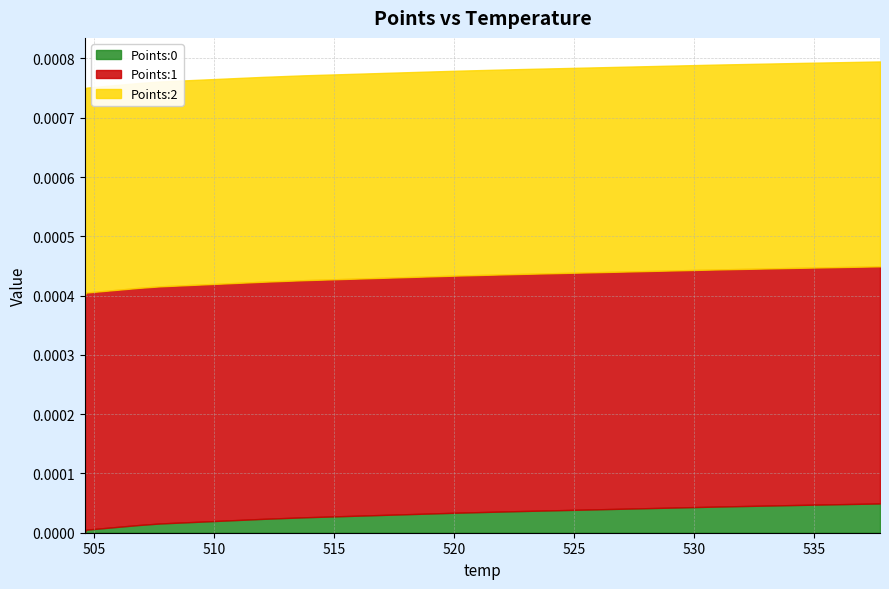

Which category has the lowest value across all series?

504.63